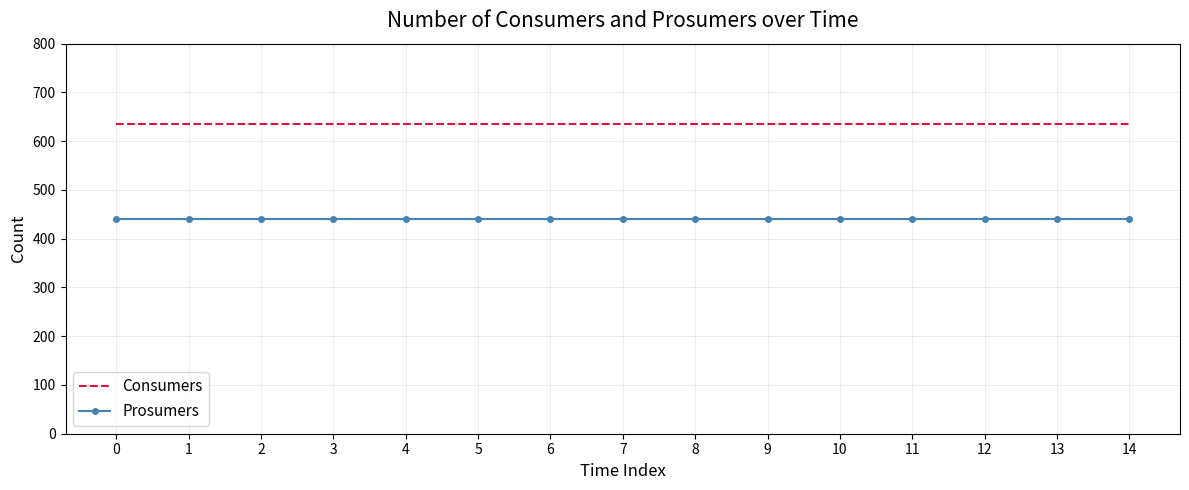

At 1, list the series in order from largest to smallest.

Consumers, Prosumers